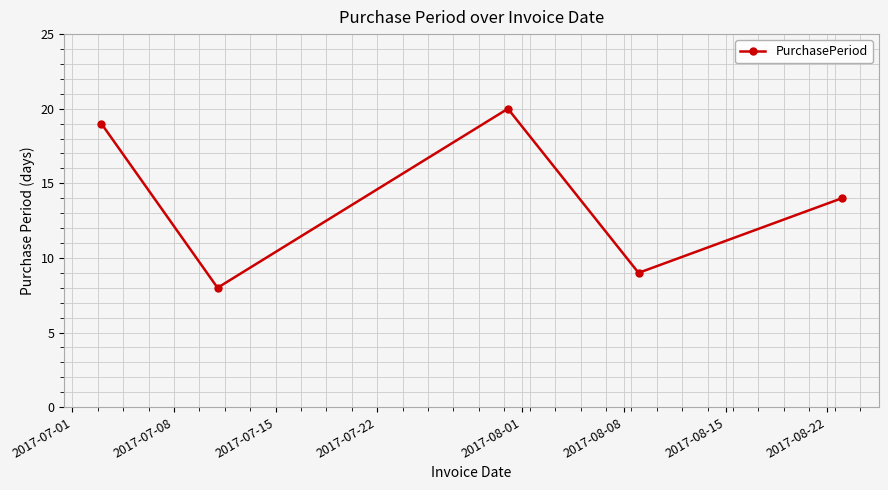

Count the number of data series in this chart.

1